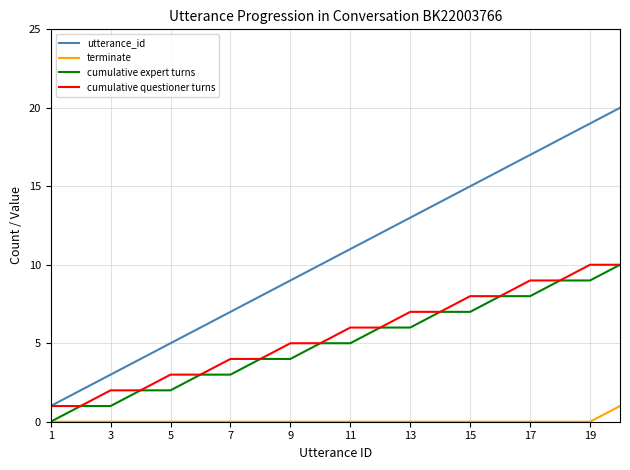

What is the maximum value shown in the chart?

20